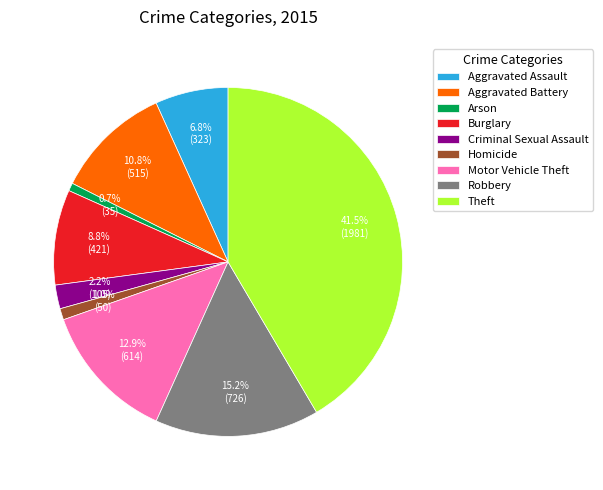

What is the largest slice in the pie chart?

Theft